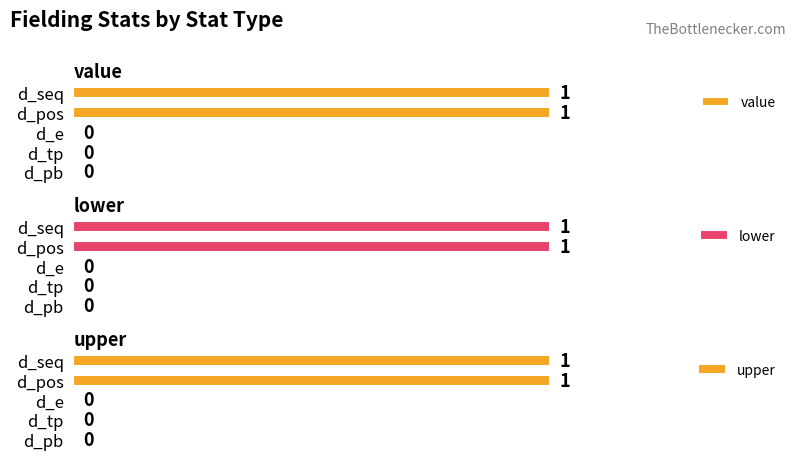

Reading right to left, what are all the values shown in this chart?

value: 0	0	0	1	1
lower: 0	0	0	1	1
upper: 0	0	0	1	1